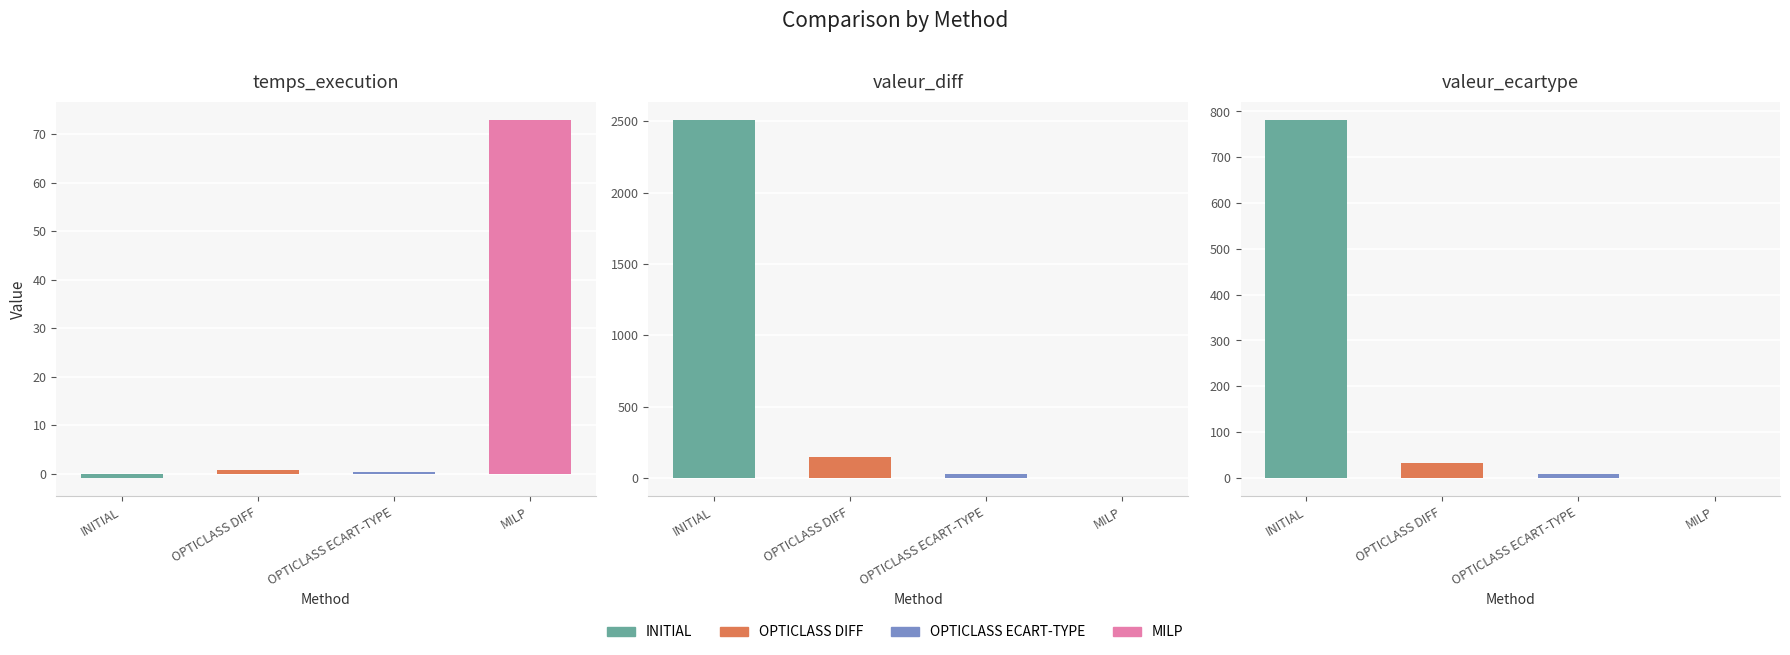

Reading left to right, what are all the values shown in this chart?

INITIAL: temps_execution=-1.0	valeur_diff=2510.0	valeur_ecartype=781.9
OPTICLASS DIFF: temps_execution=0.7	valeur_diff=150.0	valeur_ecartype=32.2
OPTICLASS ECART-TYPE: temps_execution=0.3	valeur_diff=30.0	valeur_ecartype=9.5
MILP: temps_execution=73.0	valeur_diff=-1.0	valeur_ecartype=-1.0